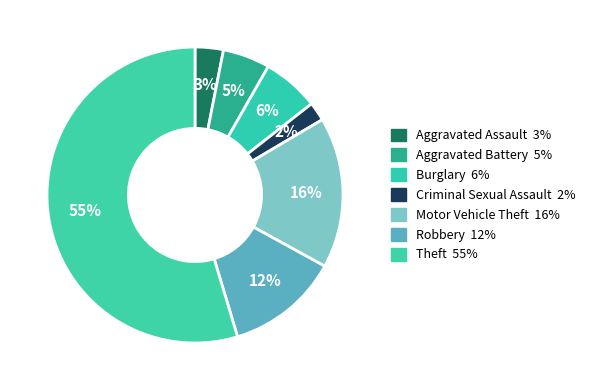

How many segments does this pie chart have?

7